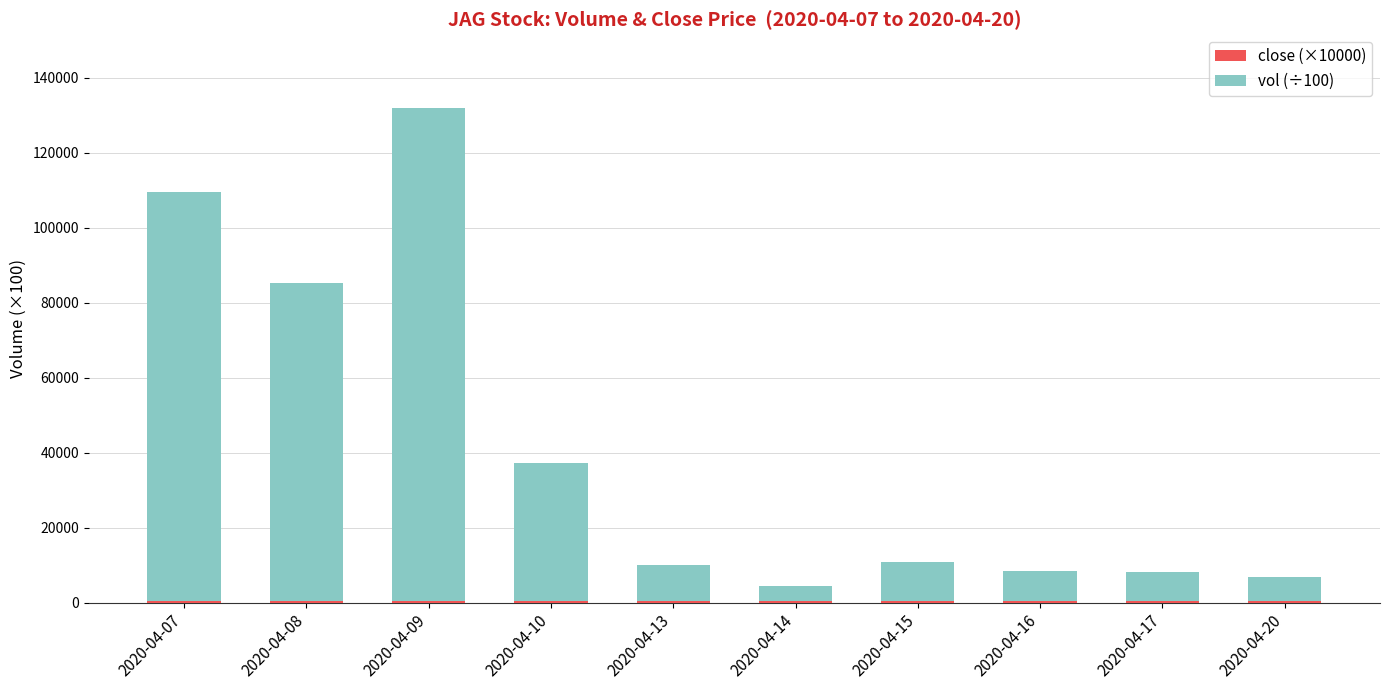

At which category is the sum across all series the highest?

2020-04-09